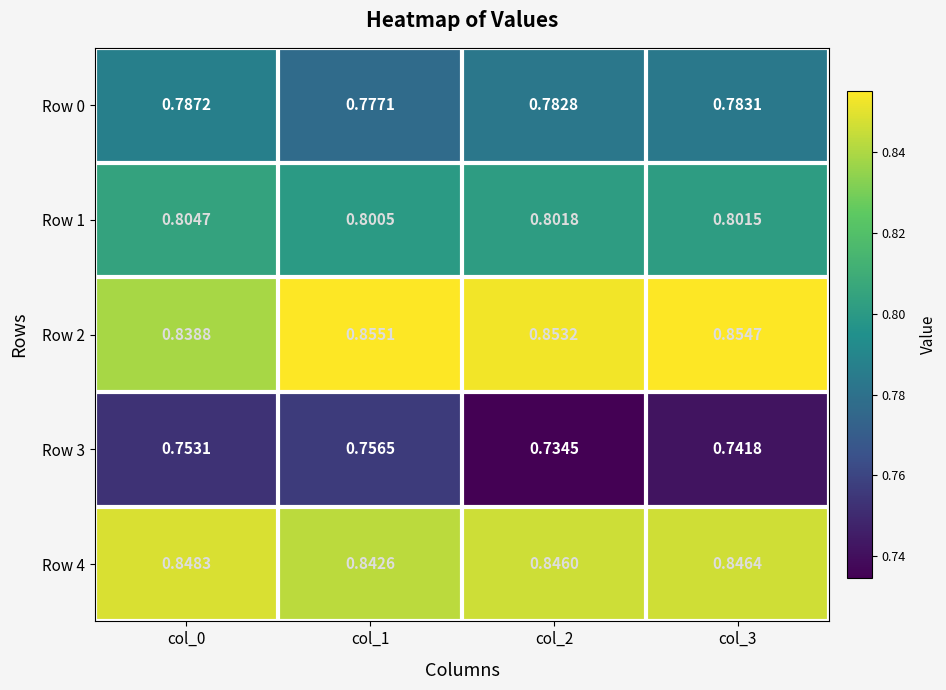

Which series has the widest spread of values?

Row 3